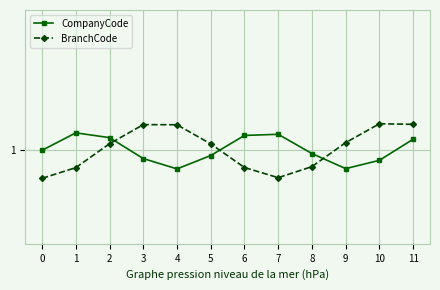

List the labels in order of CompanyCode value, largest first.

1, 7, 6, 2, 11, 0, 8, 5, 3, 10, 9, 4